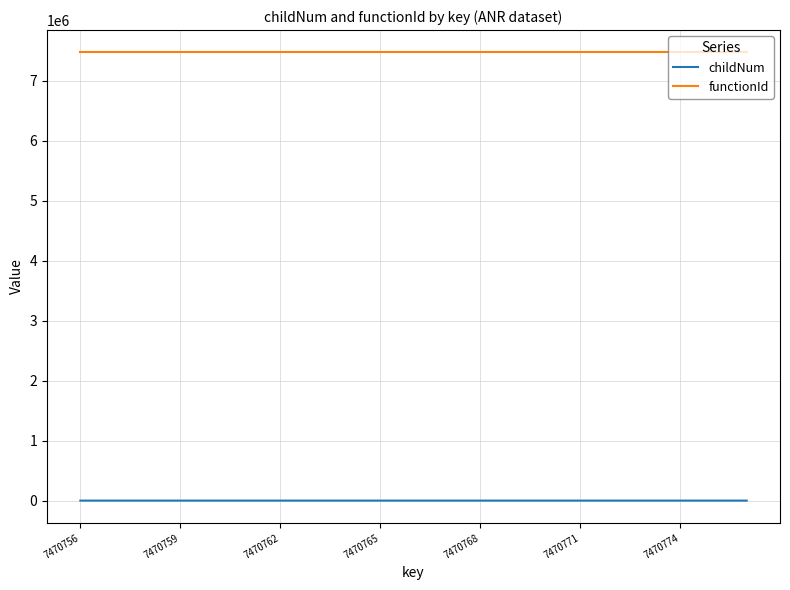

What are all the series names shown in the legend?

childNum, functionId